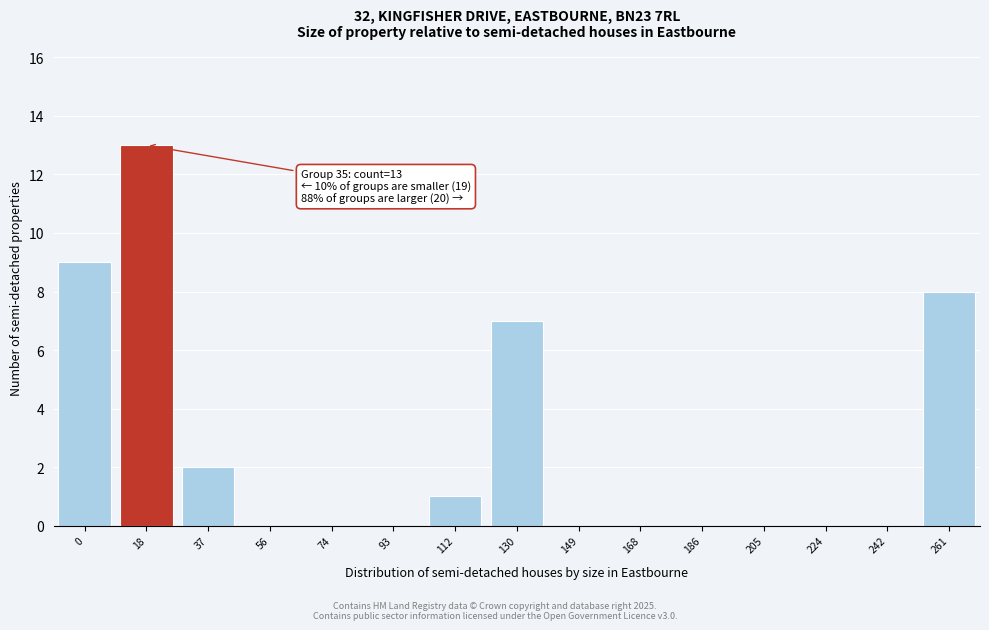

Reading left to right, transcribe all the data shown in this chart.

0=9	18=13	37=2	56=0	74=0	93=0	112=1	130=7	149=0	168=0	186=0	205=0	224=0	242=0	261=8